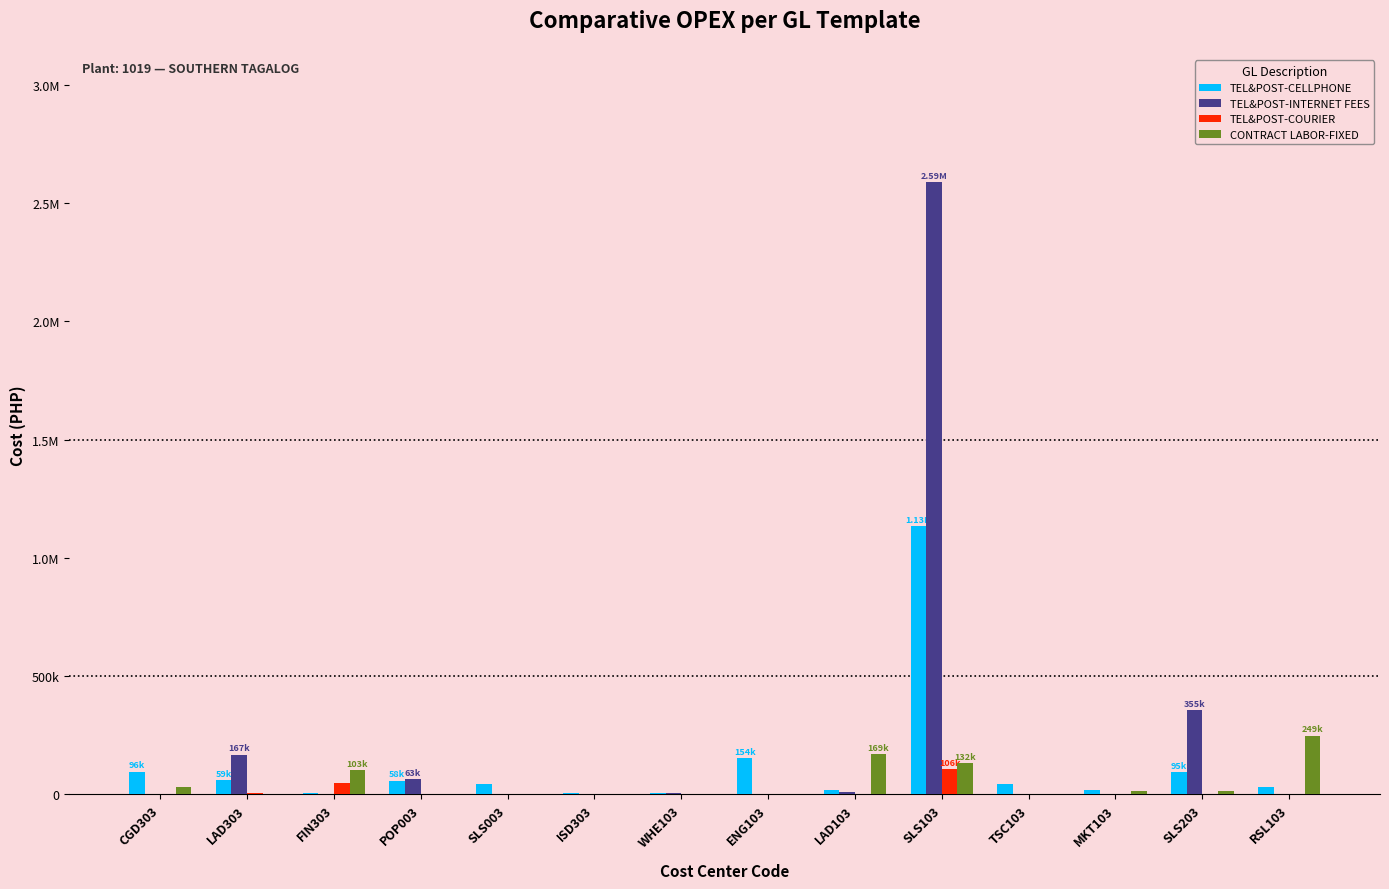

At which label is TEL&POST-CELLPHONE closest to 568570?

ENG103